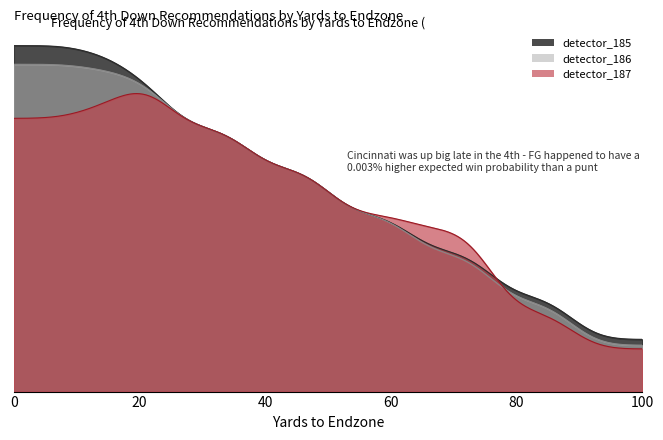

What is the label of the 22nd point from the right?

29